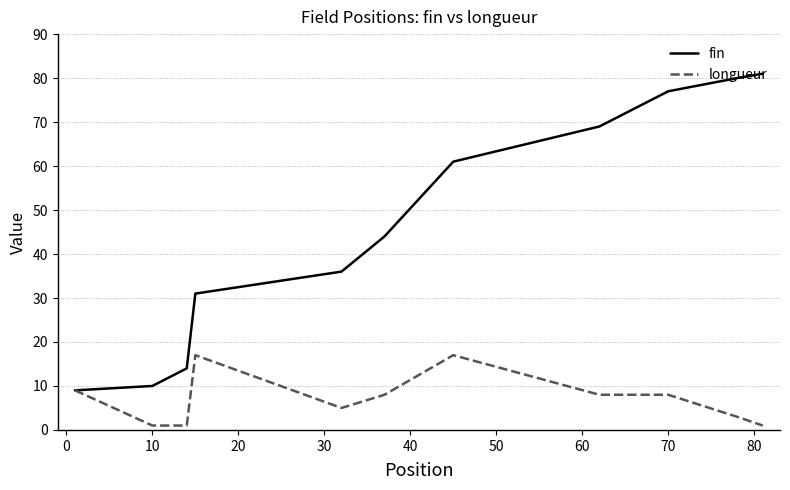

What is the highest value of the longueur series?

17